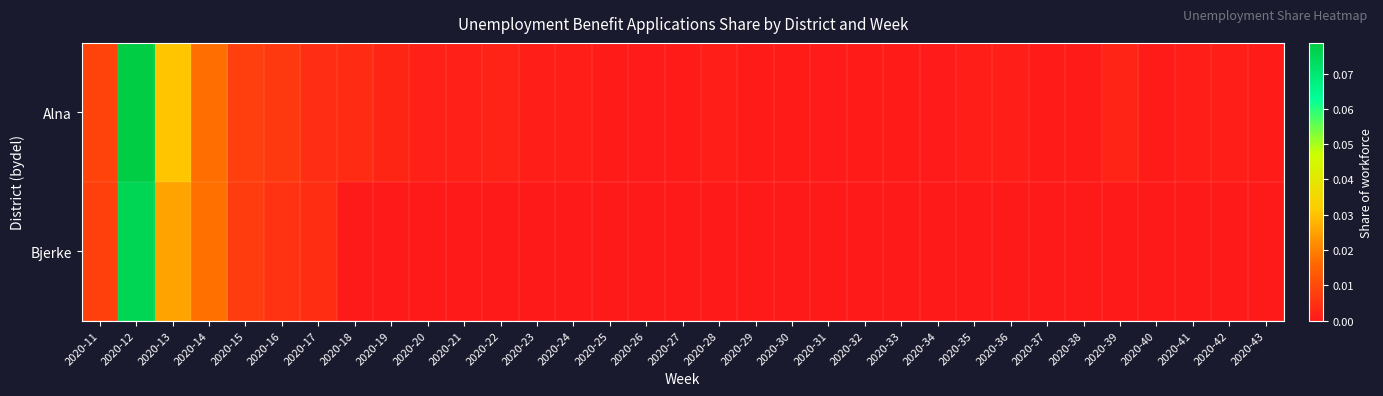

At which category is the sum across all series the highest?

2020-12